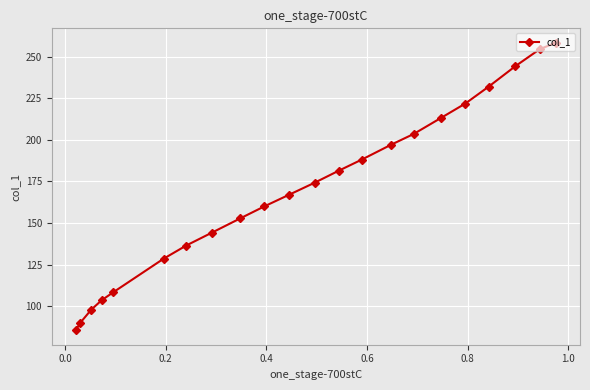

What is the greatest value displayed?

258.5